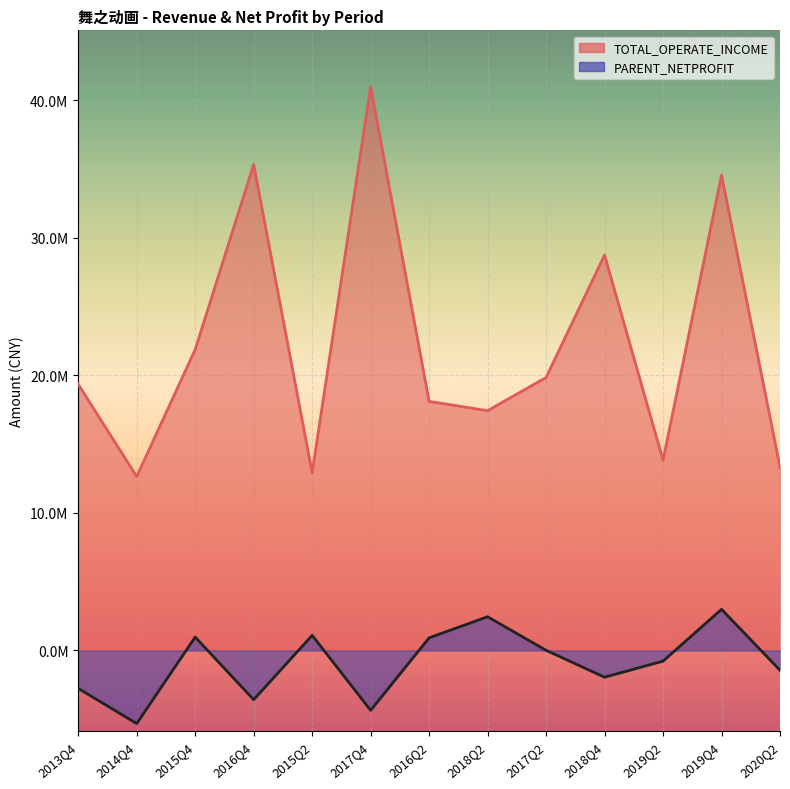

What is the average value of the TOTAL_OPERATE_INCOME series?

22227843.6